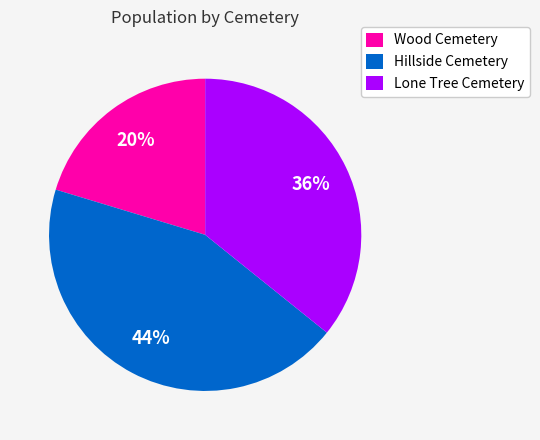

Is there any slice that represents more than half of the pie?

No